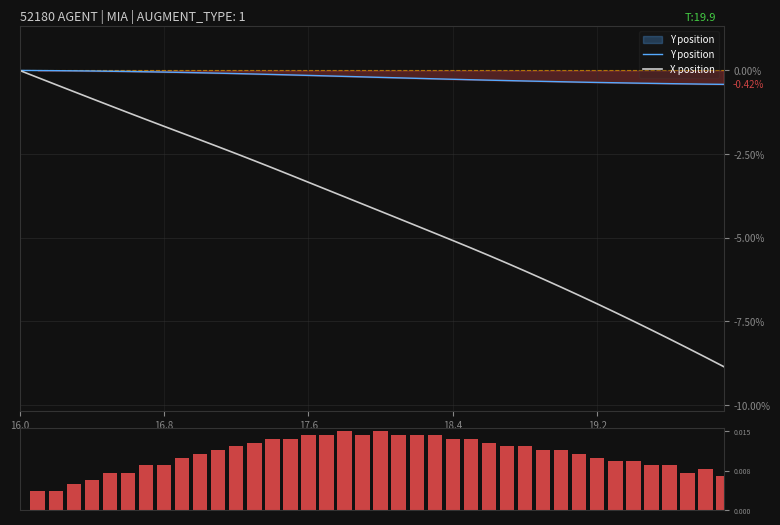

Reading left to right, what are all the values shown in this chart?

Y position: 0.0	-0.0	-0.0	-0.0	-0.0	-0.0	-0.0	-0.0	-0.0	-0.1	-0.1	-0.1	-0.1	-0.1	-0.1	-0.1	-0.1	-0.2	-0.2	-0.2	-0.2	-0.2	-0.2	-0.3	-0.3	-0.3	-0.3	-0.3	-0.3	-0.3	-0.3	-0.3	-0.4	-0.4	-0.4	-0.4	-0.4	-0.4	-0.4	-0.4
X position: 0.0	-0.2	-0.4	-0.6	-0.8	-1.1	-1.3	-1.5	-1.7	-1.9	-2.1	-2.3	-2.5	-2.7	-2.9	-3.1	-3.3	-3.6	-3.8	-4.0	-4.2	-4.4	-4.6	-4.9	-5.1	-5.3	-5.5	-5.8	-6.0	-6.2	-6.5	-6.7	-7.0	-7.2	-7.5	-7.8	-8.0	-8.3	-8.6	-8.8
movement: 0.0	0.0	0.0	0.0	0.0	0.0	0.0	0.0	0.0	0.0	0.0	0.0	0.0	0.0	0.0	0.0	0.0	0.0	0.0	0.0	0.0	0.0	0.0	0.0	0.0	0.0	0.0	0.0	0.0	0.0	0.0	0.0	0.0	0.0	0.0	0.0	0.0	0.0	0.0	0.0